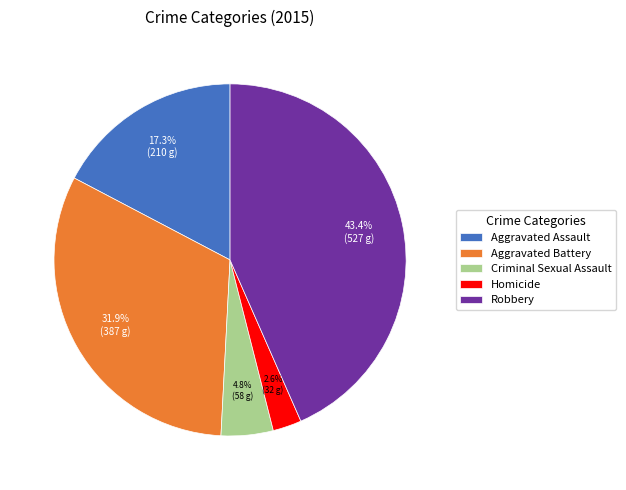

Which has a higher value, Homicide or Robbery?

Robbery